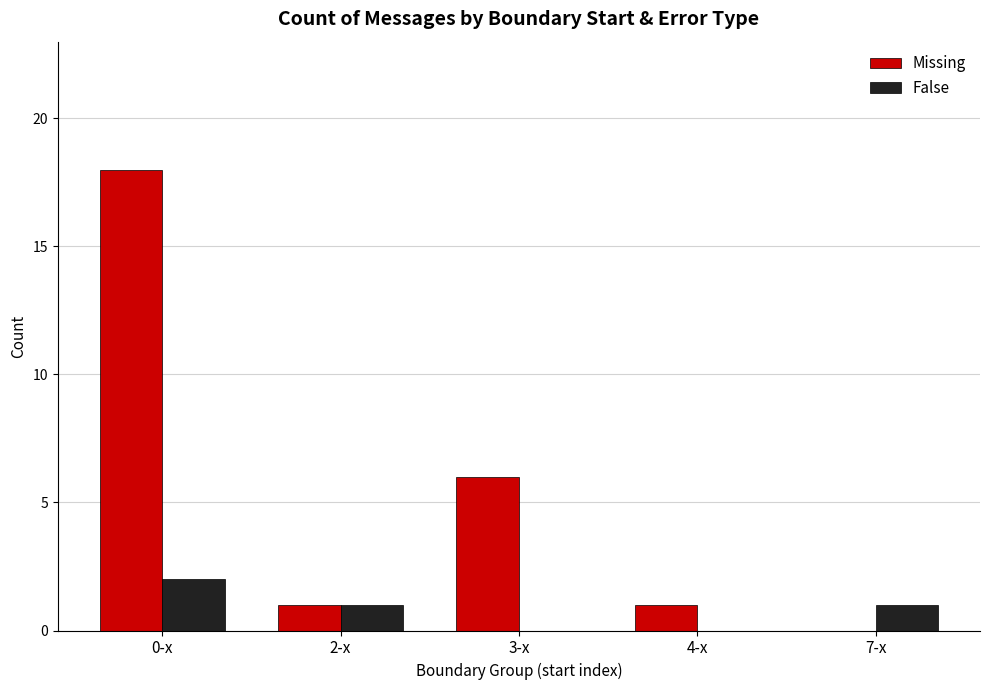

How many False values are between 0 and 1?

4